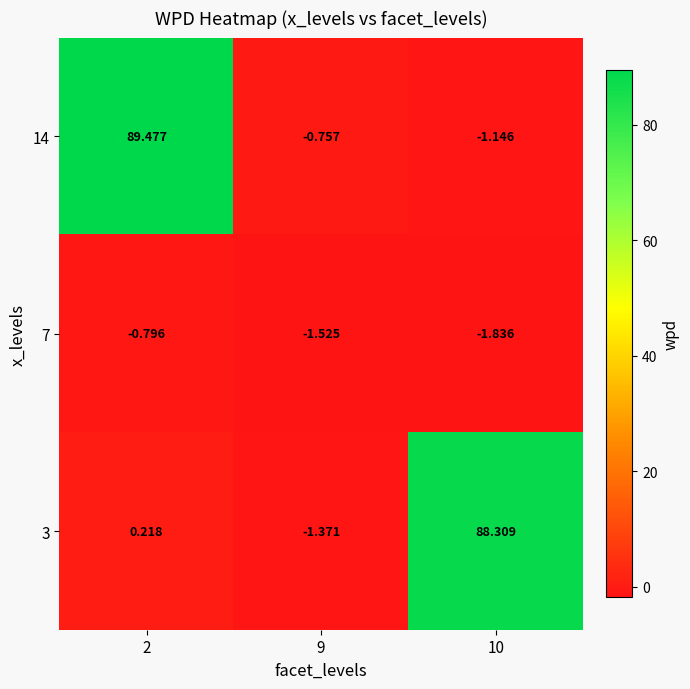

Is the value of 14 at 10 greater than the value of 3 at 9?

Yes